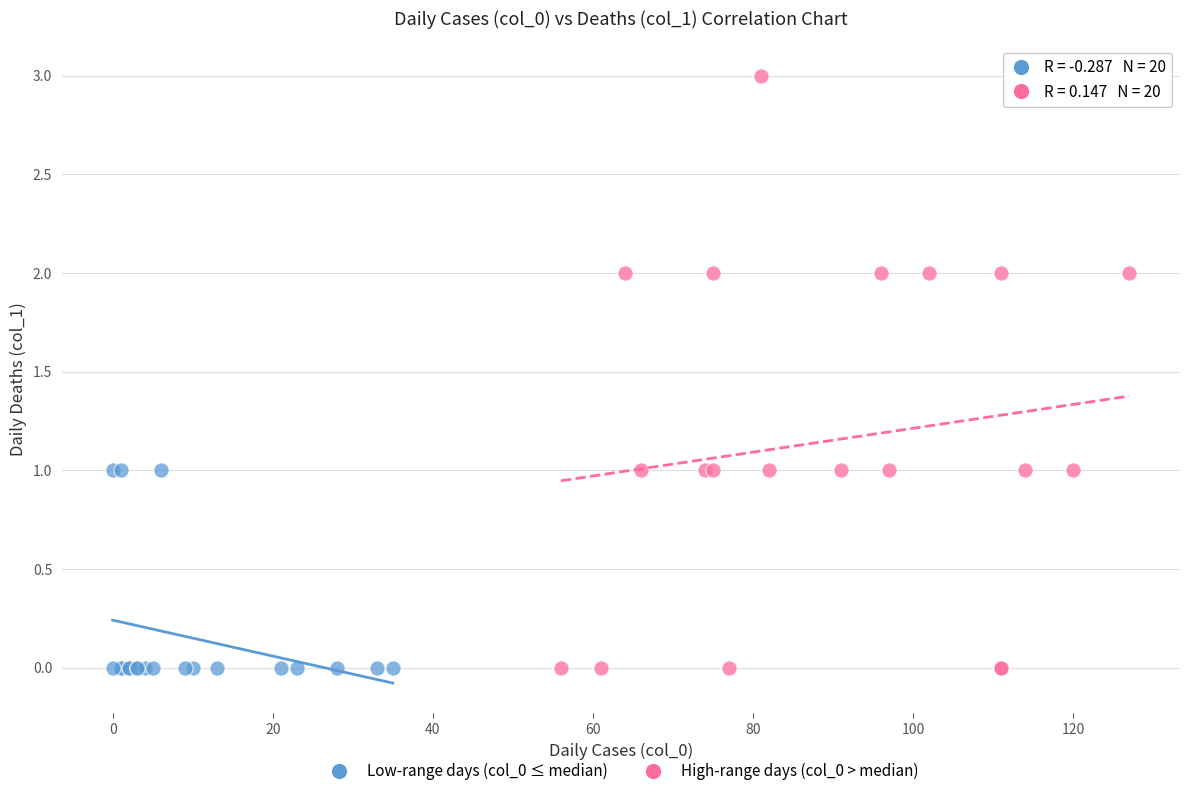

Which series has the largest Y range (max minus min)?

High-range days (col_0 > median)